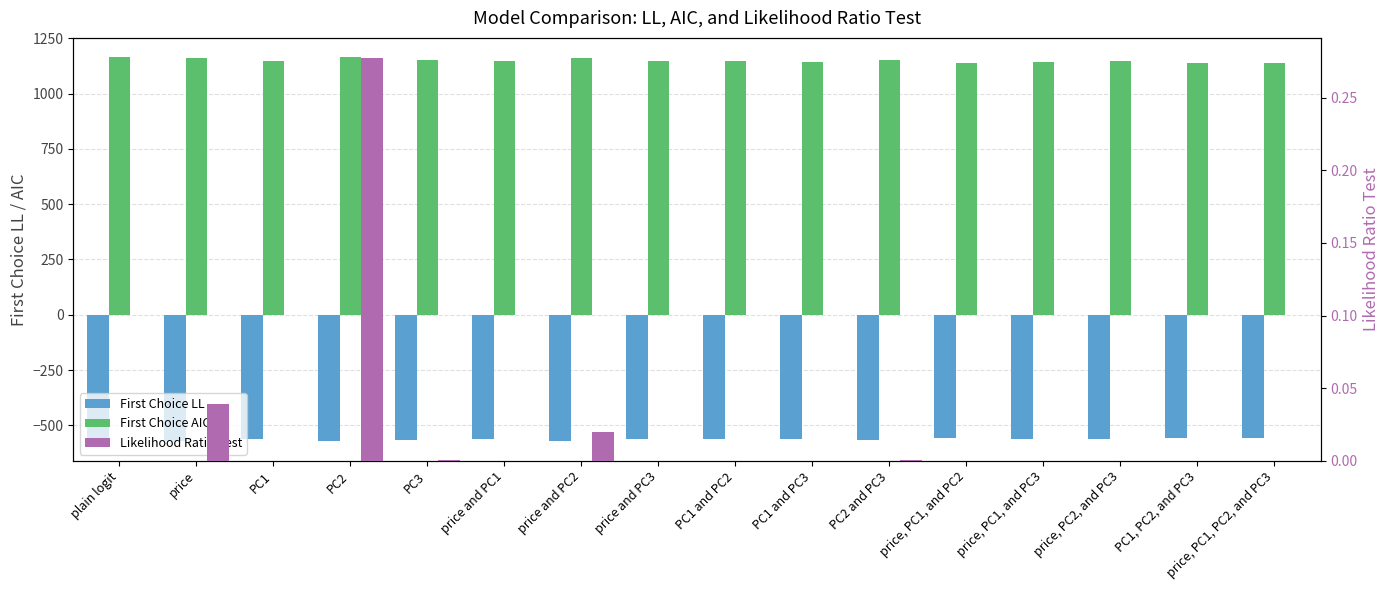

Between price, PC1, PC2, and PC3 and plain logit, which is larger?

price, PC1, PC2, and PC3